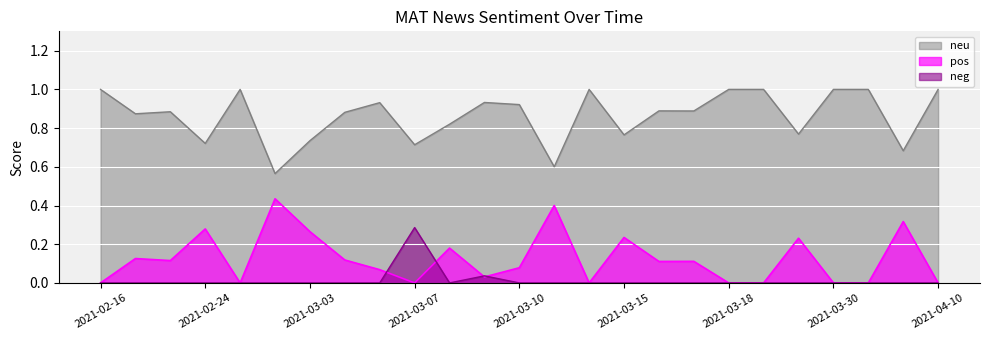

The neu series shows 0.6 at 14. True or false?

True